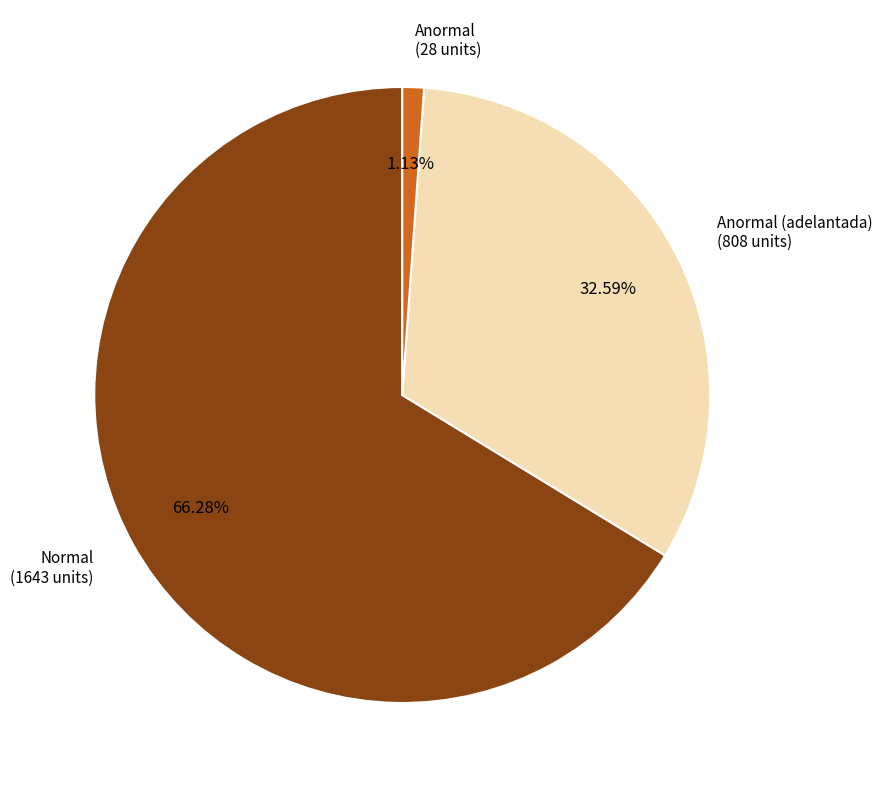

Which has a higher value, Normal (1643 units) or Anormal (28 units)?

Normal (1643 units)